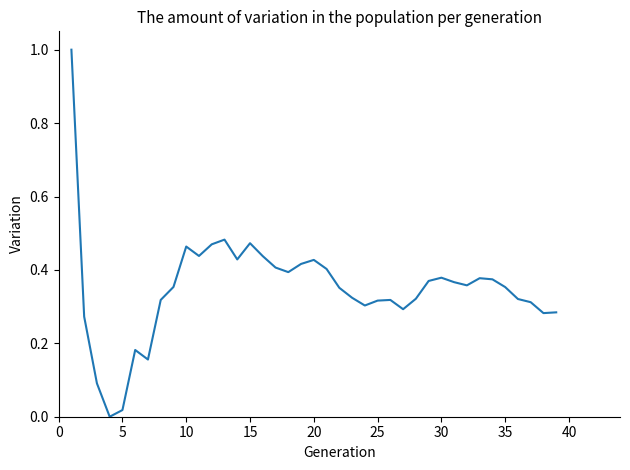

What is the greatest value displayed?

1.0